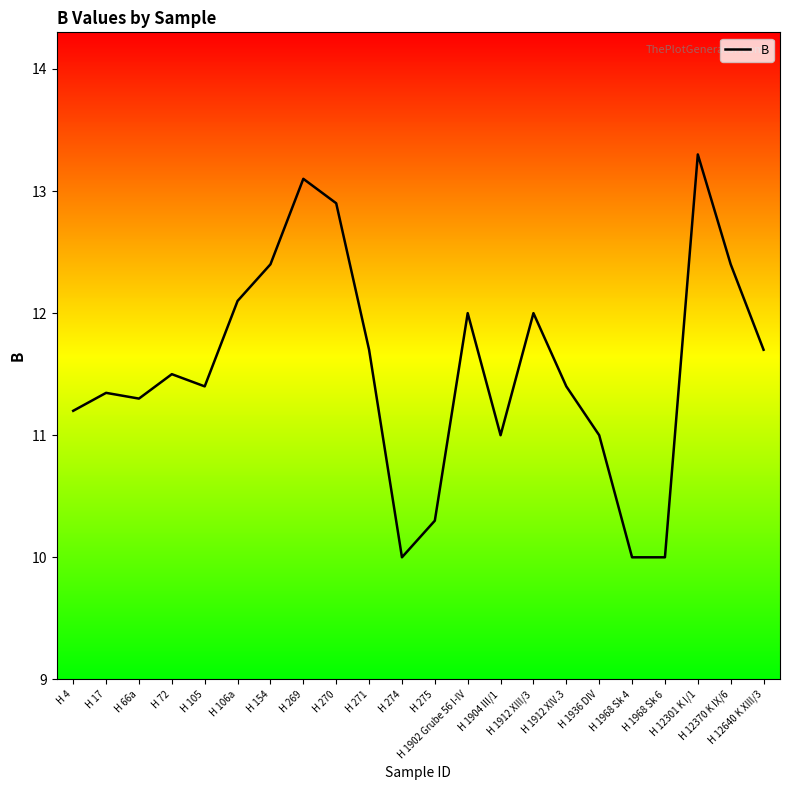

Between H 12370 K IX/6 and H 12640 K XIII/3, which is larger?

H 12370 K IX/6